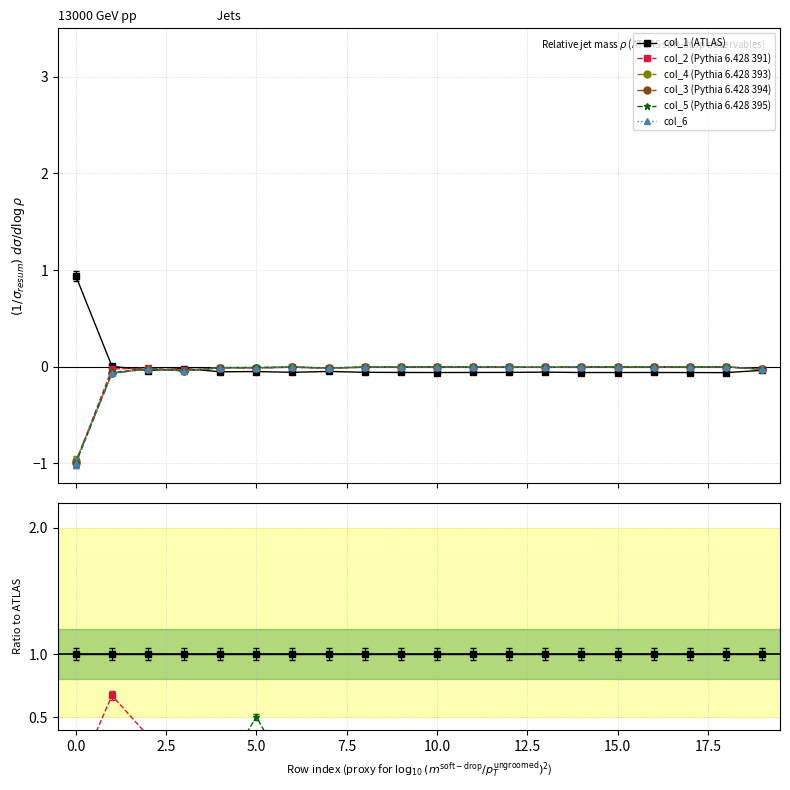

Which series changed the most between 14 and 16?

col_3